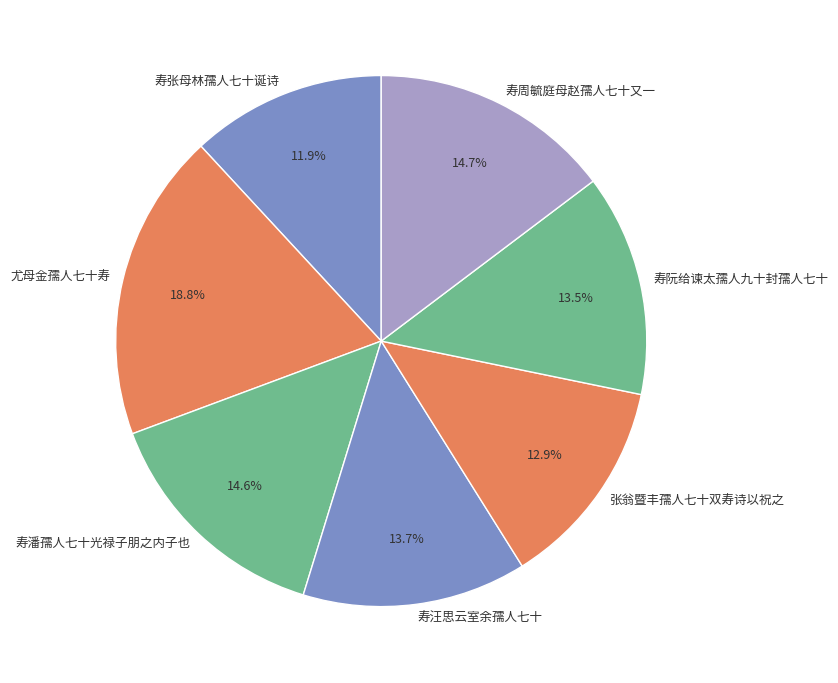

What portion of the pie excludes 尤母金孺人七十寿?

81.2%